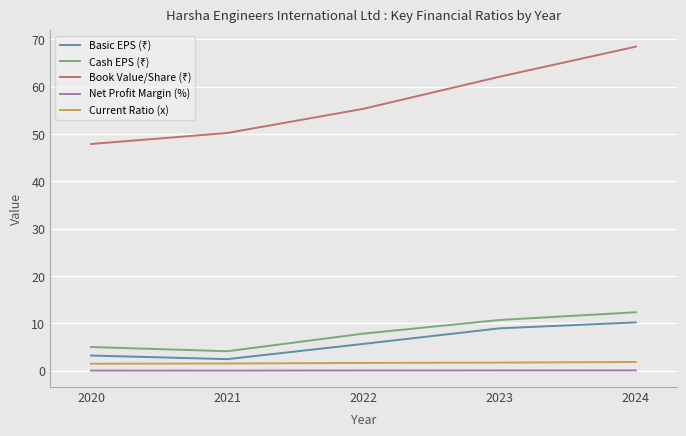

What is the greatest value displayed?

68.5